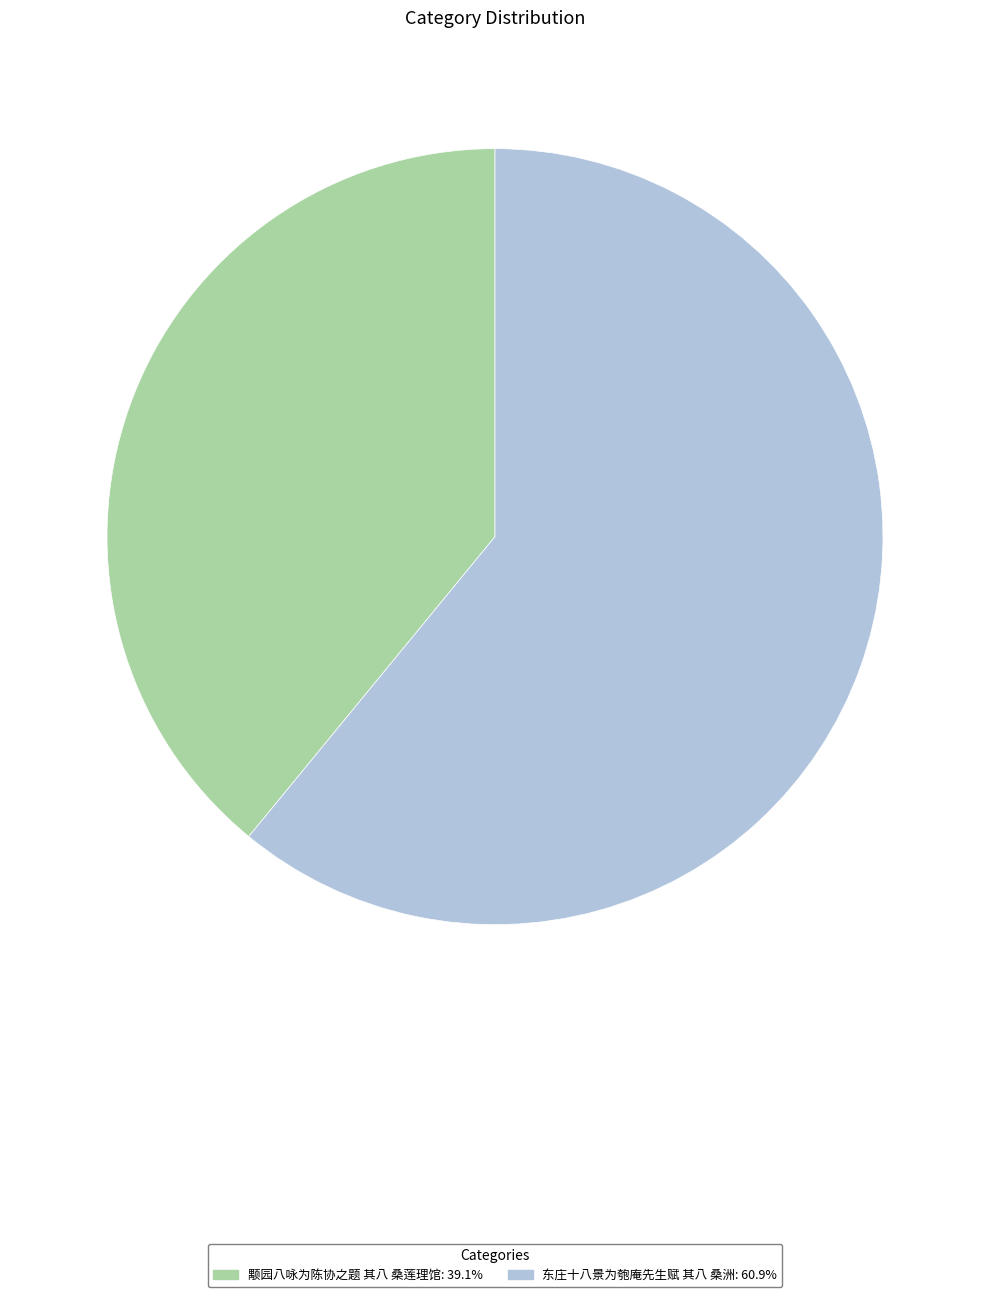

Rank the categories by value from lowest to highest.

颙园八咏为陈协之题 其八 桑莲理馆, 东庄十八景为匏庵先生赋 其八 桑洲